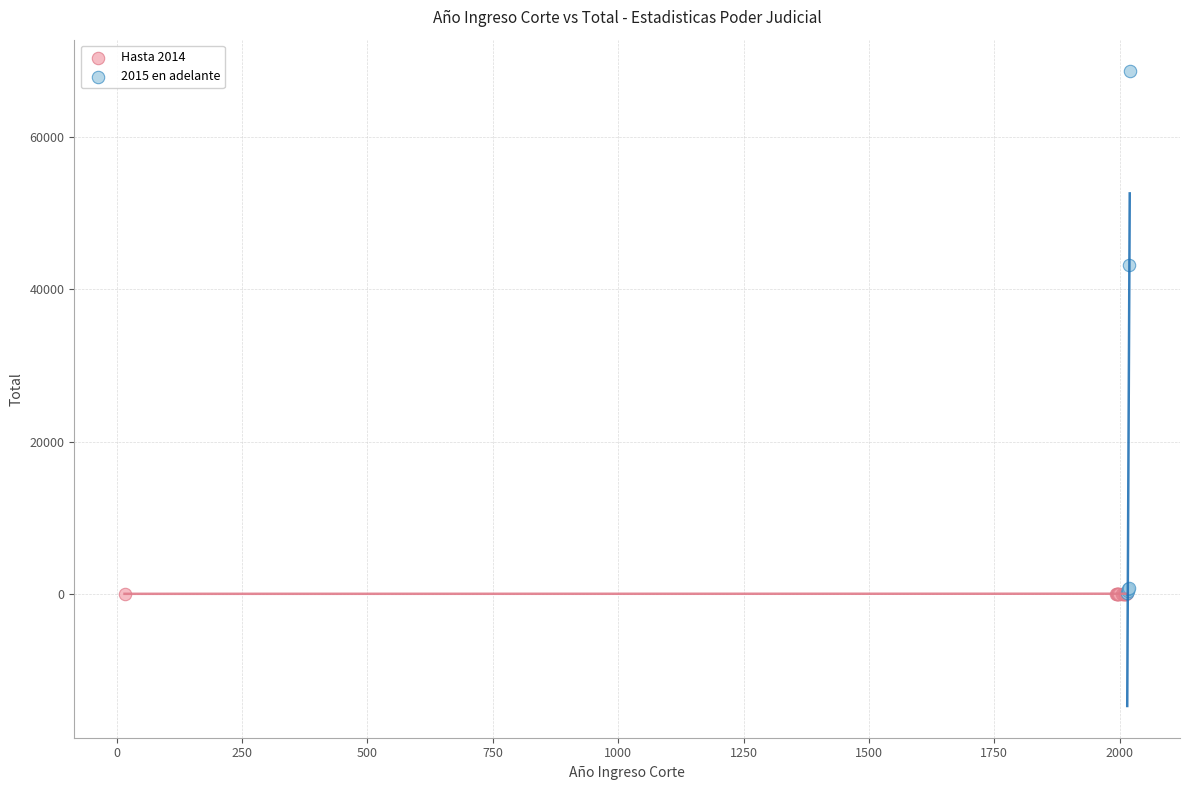

Which series has the widest spread of Y values?

2015 en adelante